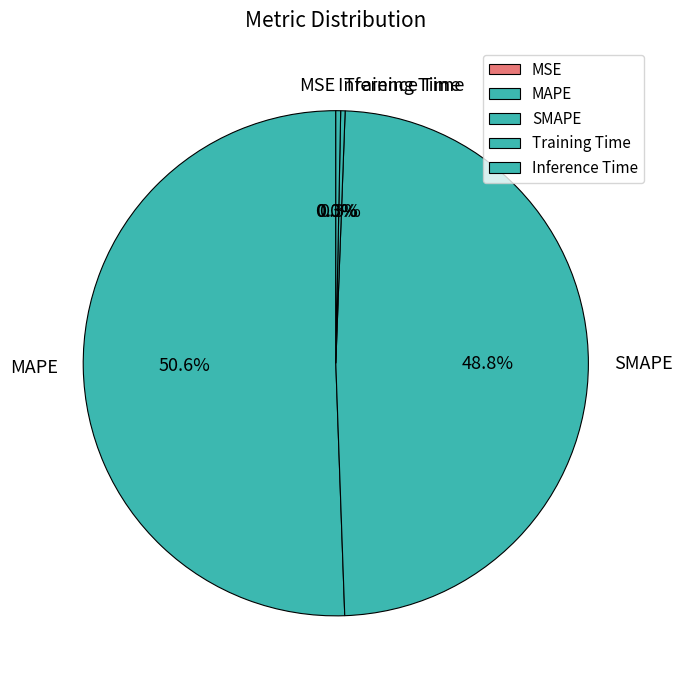

What is the largest slice in the pie chart?

MAPE